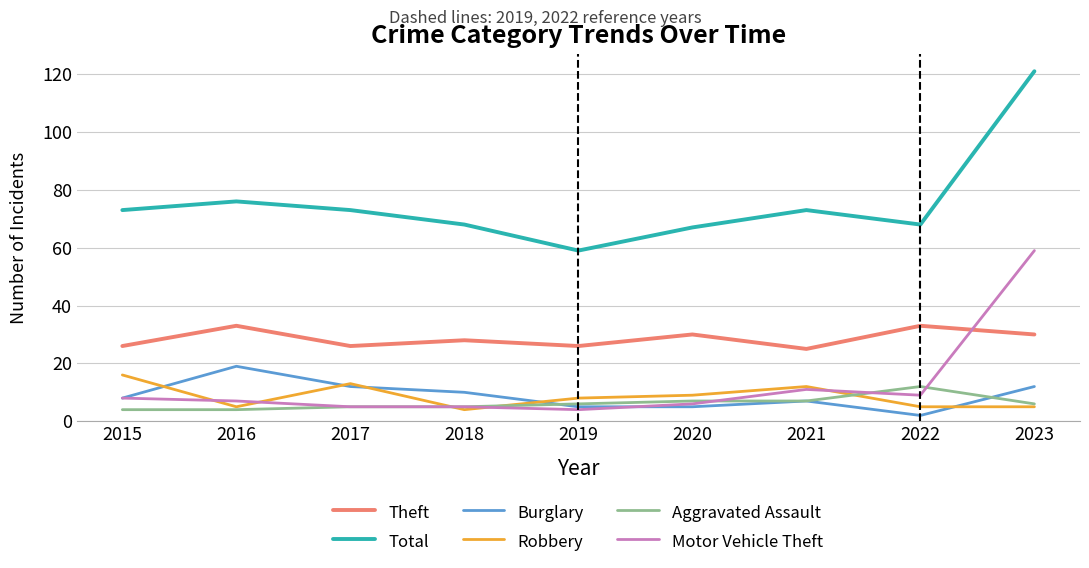

At which label does Robbery first exceed 8?

2015